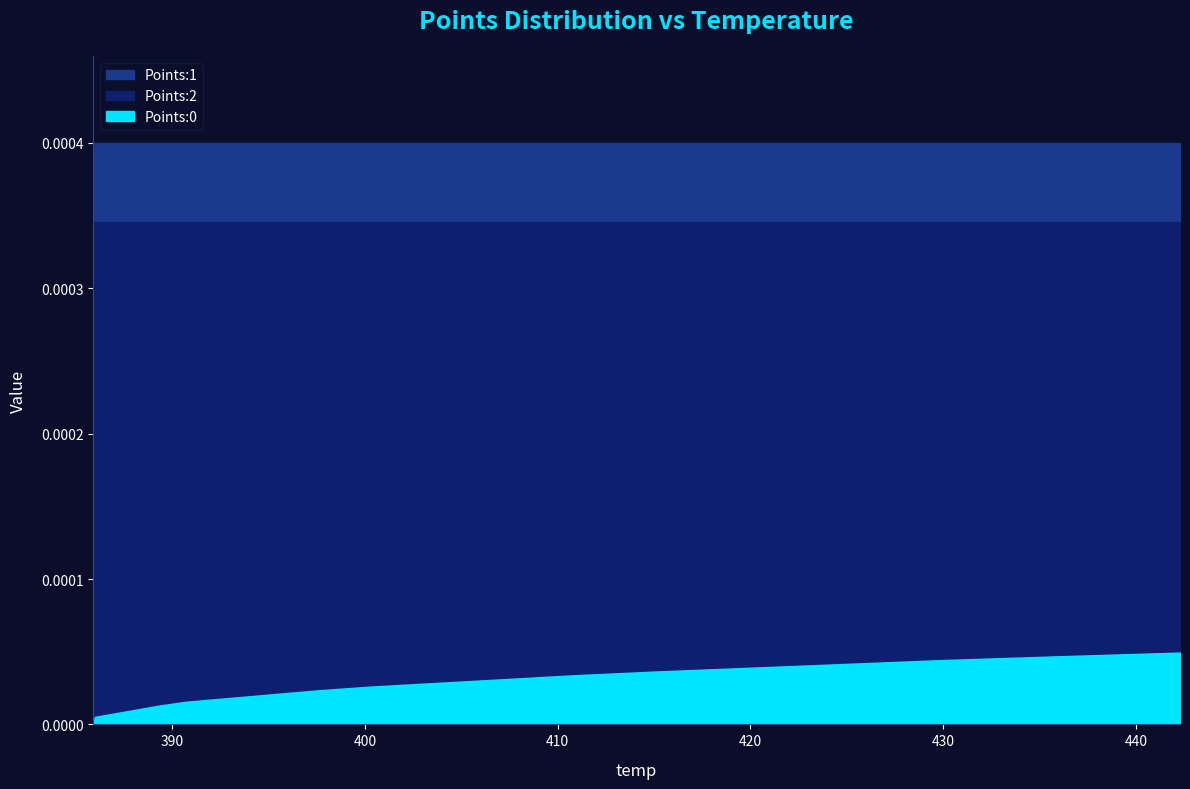

True or false: Points:1 and Points:2 intersect in this chart.

False